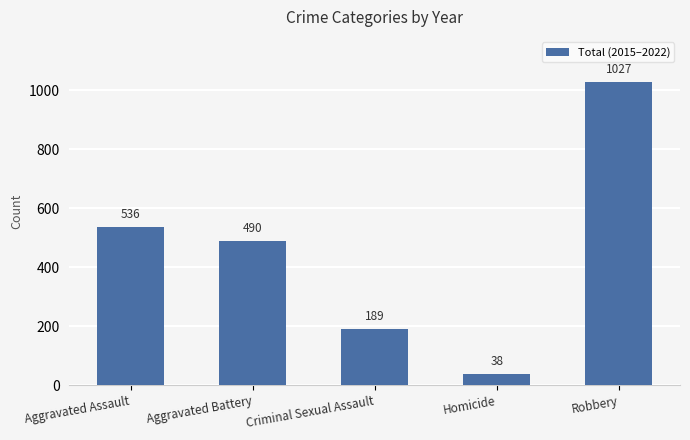

What is the change in value from Aggravated Battery to Robbery?

+537